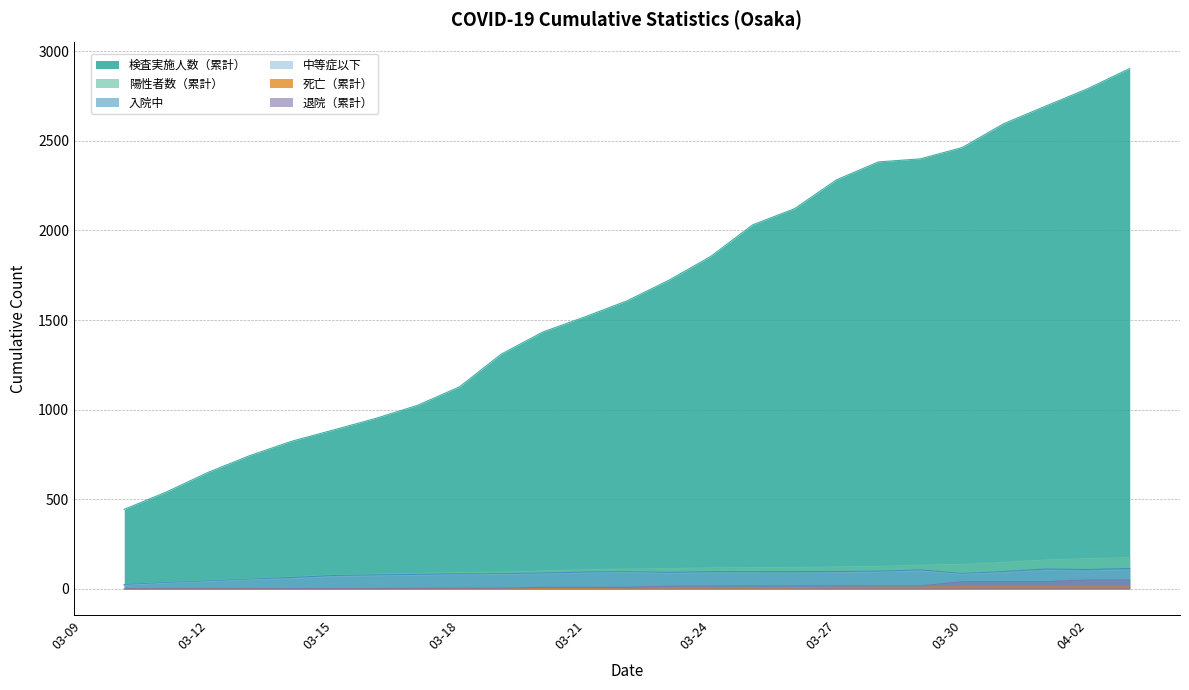

How many data points in 検査実施人数（累計） are less than 1607?

12